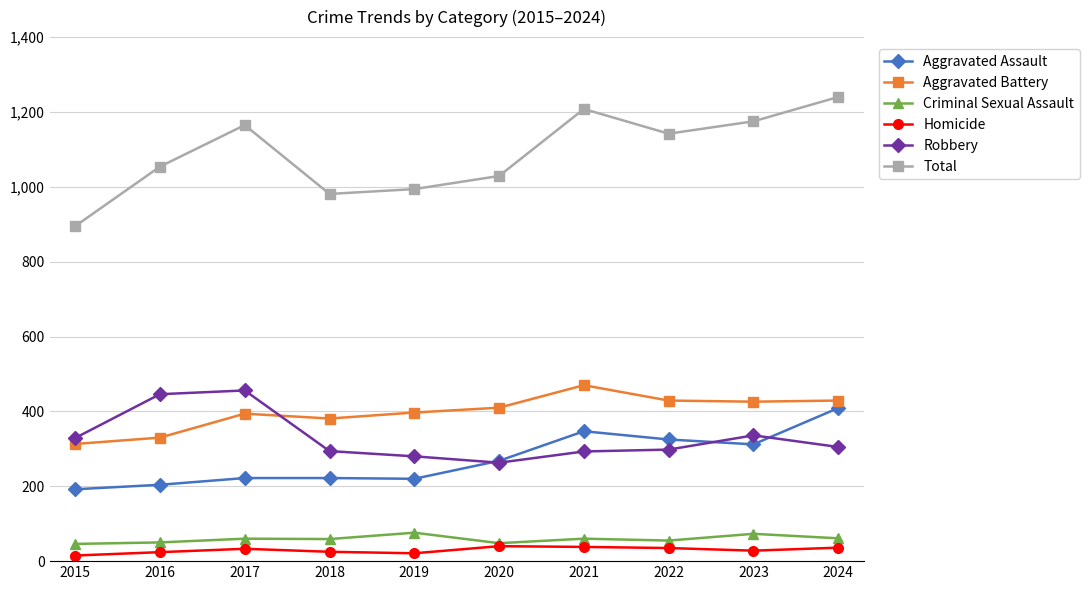

What value does the Criminal Sexual Assault series have at 2023, to the nearest 5?

75